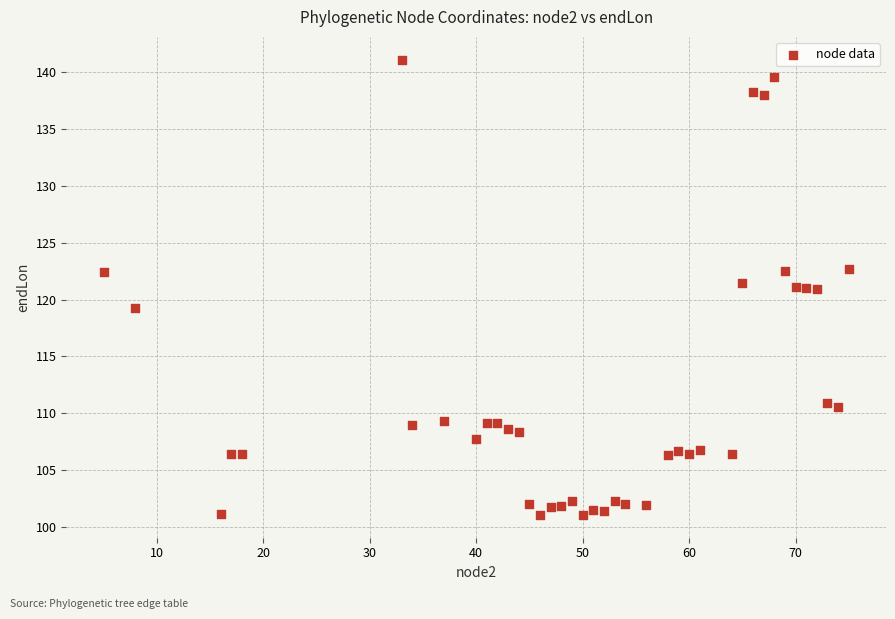

What is the range of Y values (max minus min)?

40.1